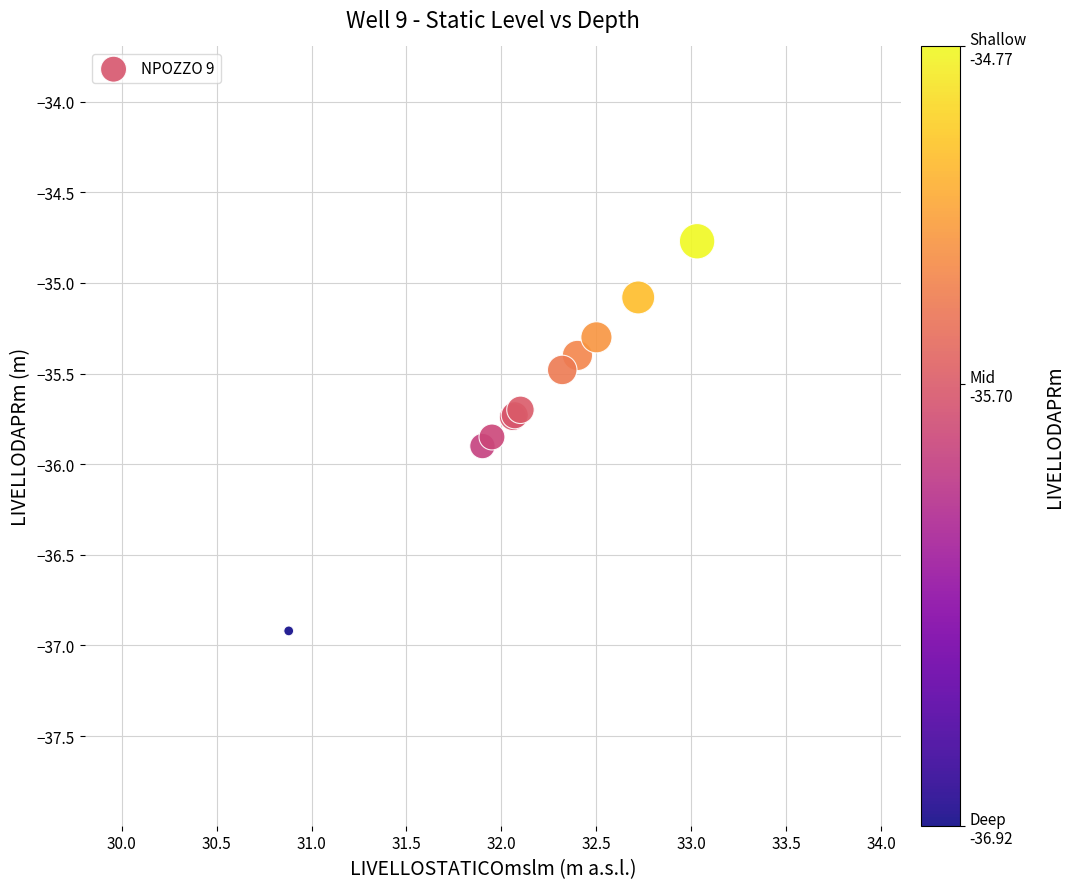

What Y value in the scatter plot is closest to -35?

-35.1